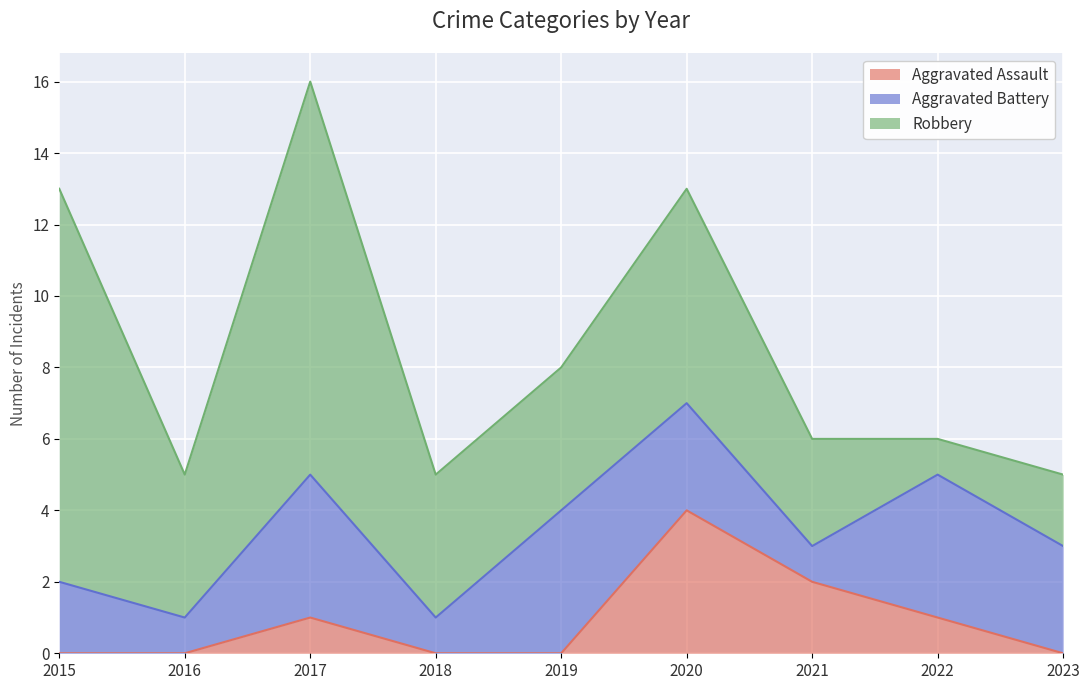

How many lines are shown in the chart?

3